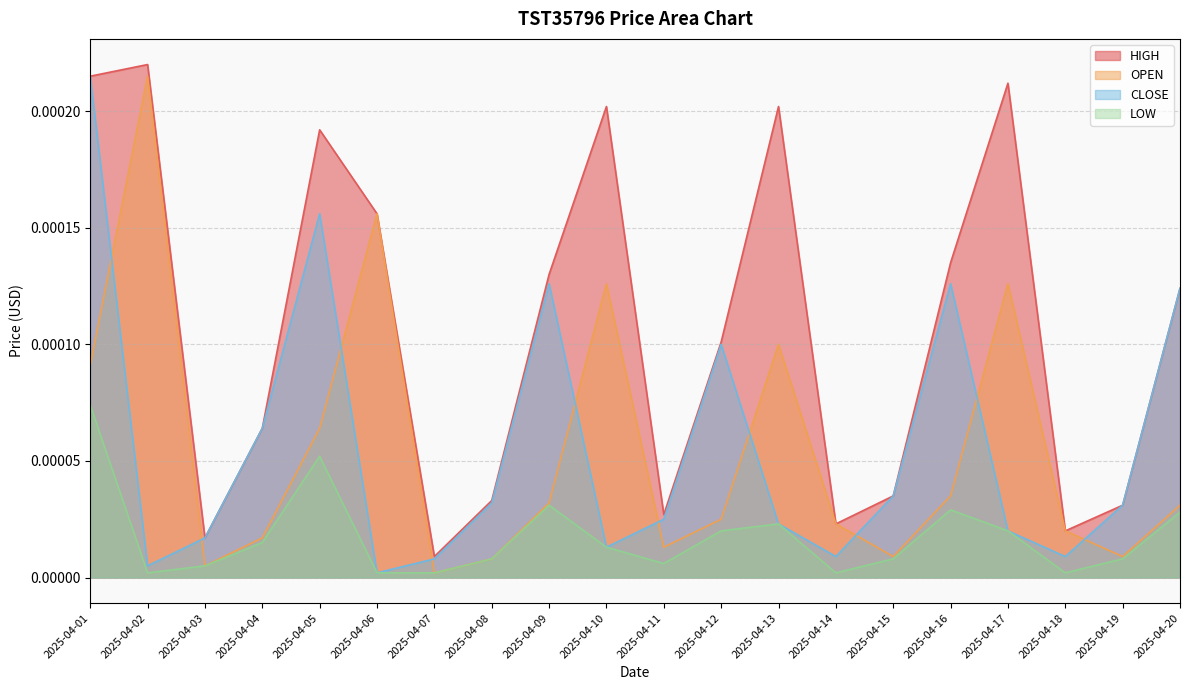

At 2025-04-07, list the series in order from largest to smallest.

HIGH, CLOSE, OPEN, LOW